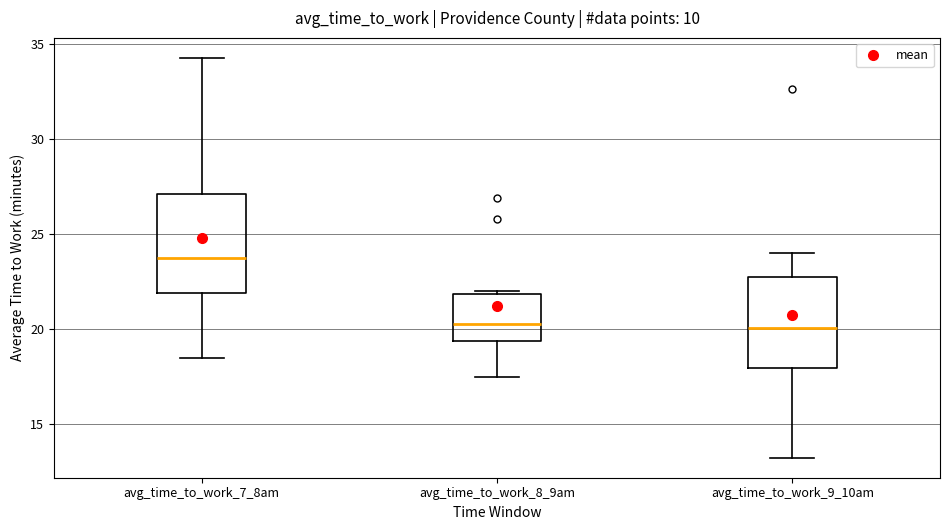

Where is the upper edge of the box for avg_time_to_work_8_9am on the y-axis? The values are not printed on the chart, so give them approximately, as read against the axis.

22.0